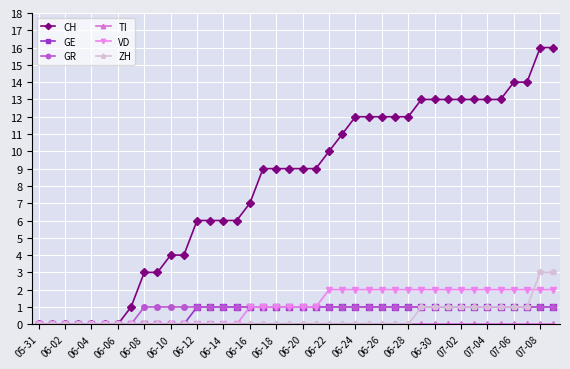

How many categories are shown in the chart?

40